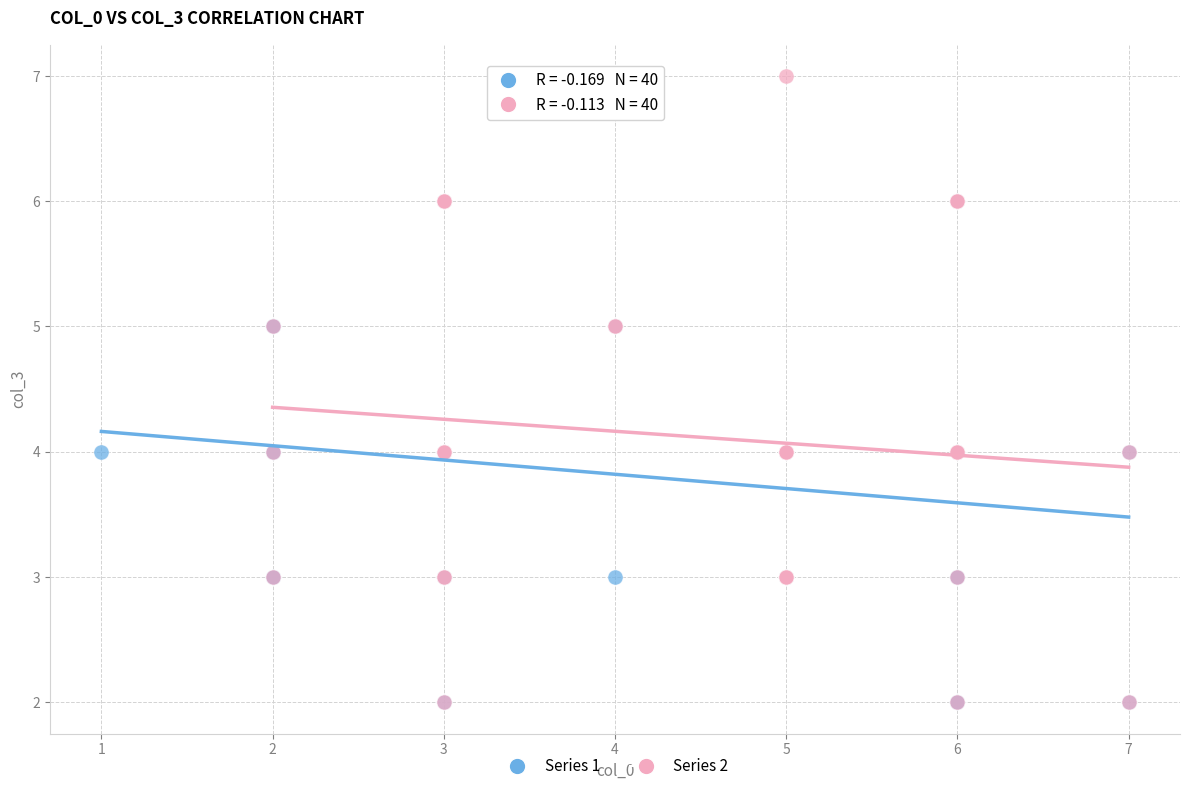

Which series reaches the maximum Y coordinate?

Series 2